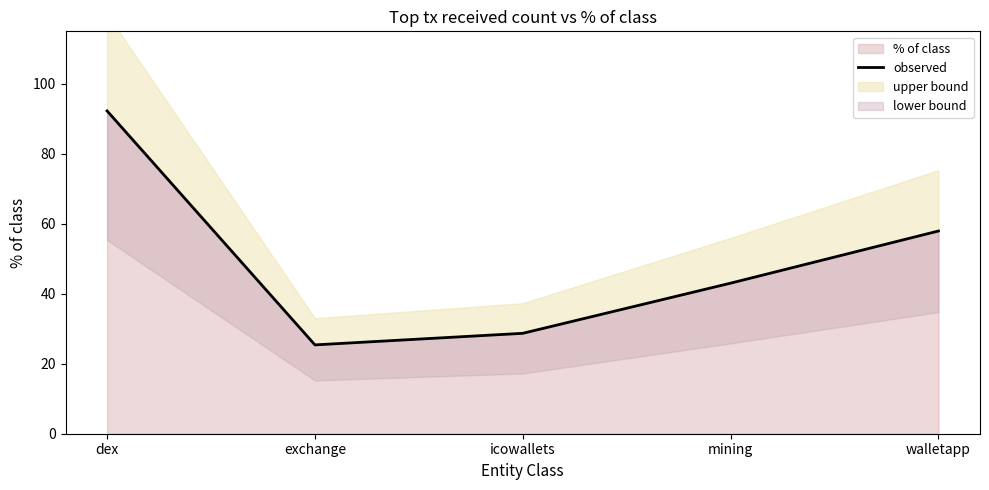

At which category does the data reach its first local valley?

exchange